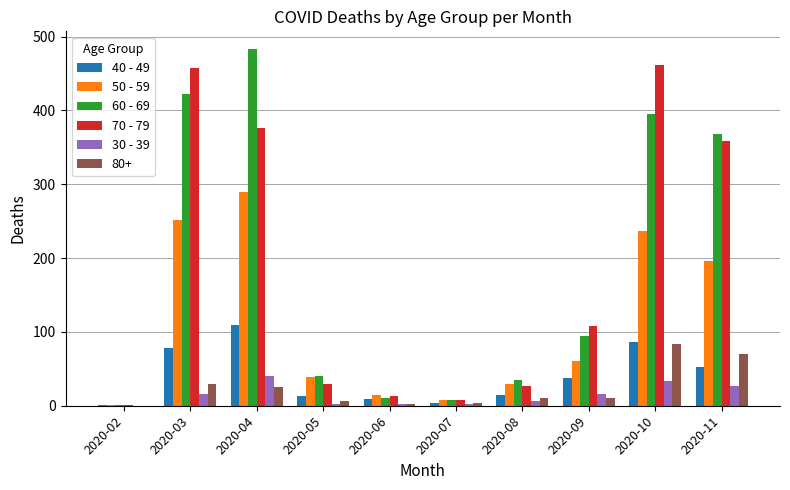

True or false: 70 - 79 has a value of 177 at 2020-11.

False